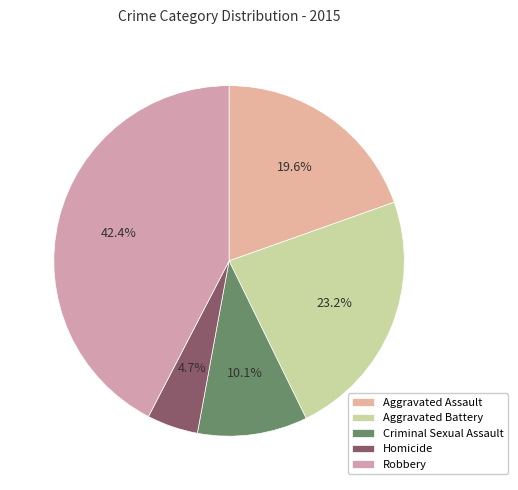

Is it true that Homicide is 1% of the pie?

False